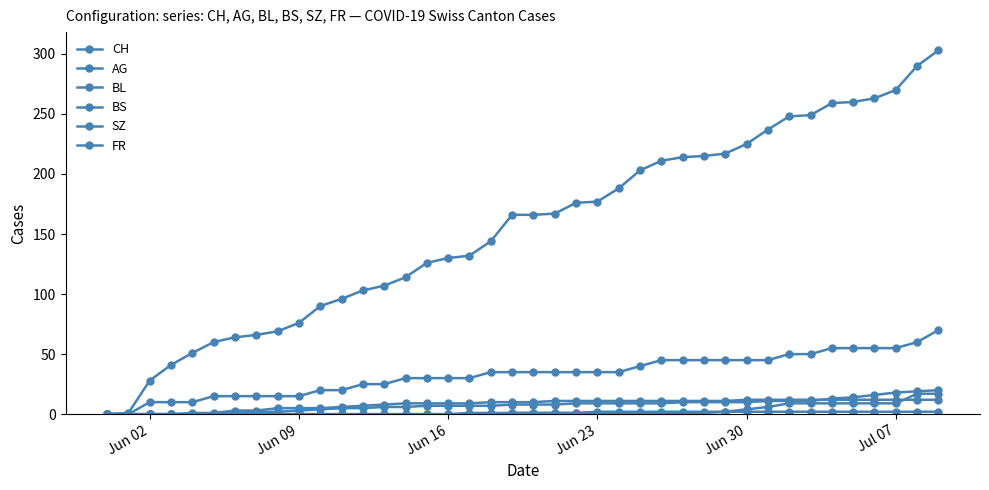

Is this an area chart (filled region under the line)?

No